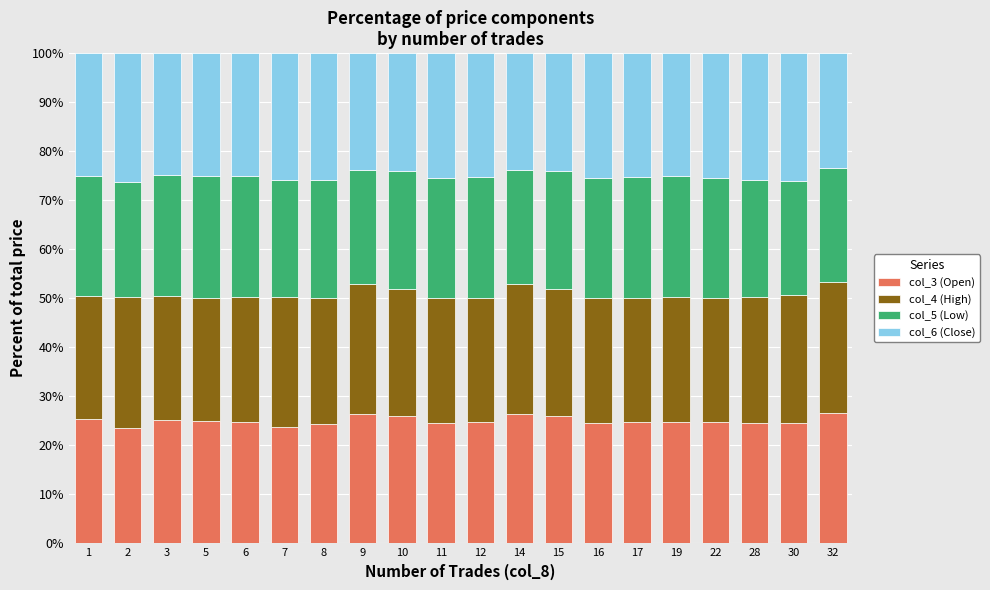

True or false: col_3 (Open) has a value of 24.7 at 19.

True